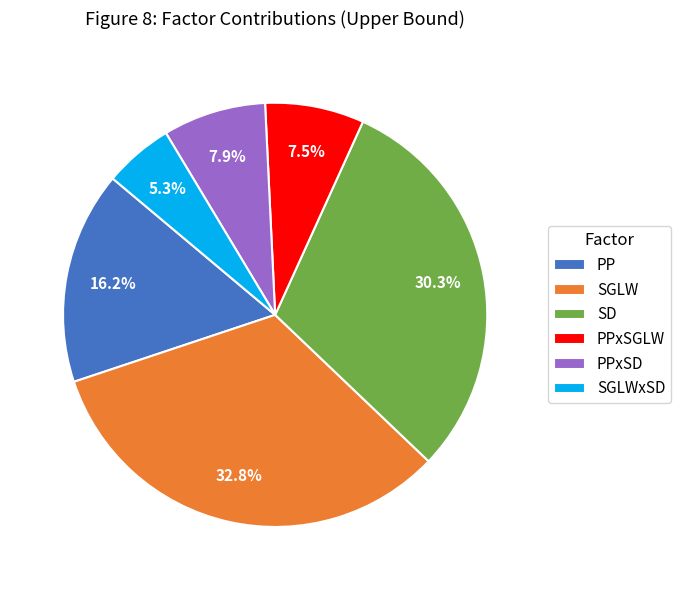

Is PPxSD the majority of the pie?

No